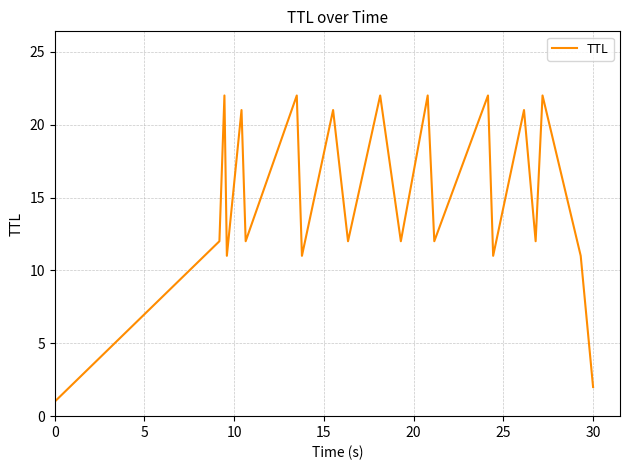

What is the difference between the maximum and minimum values?

21